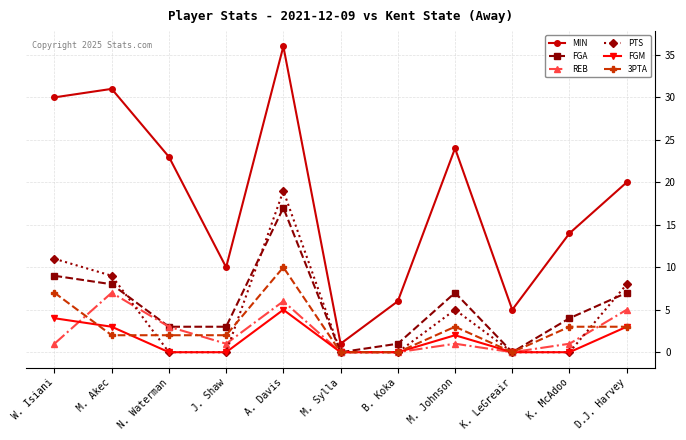

Which series changed the most between M. Akec and K. McAdoo?

MIN